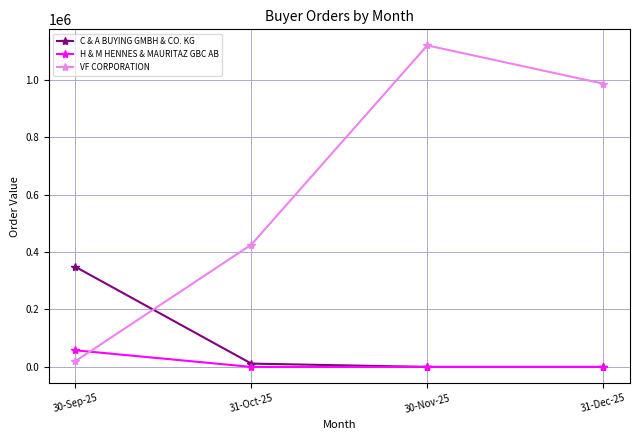

Which label corresponds to the largest value in the chart?

30-Nov-25